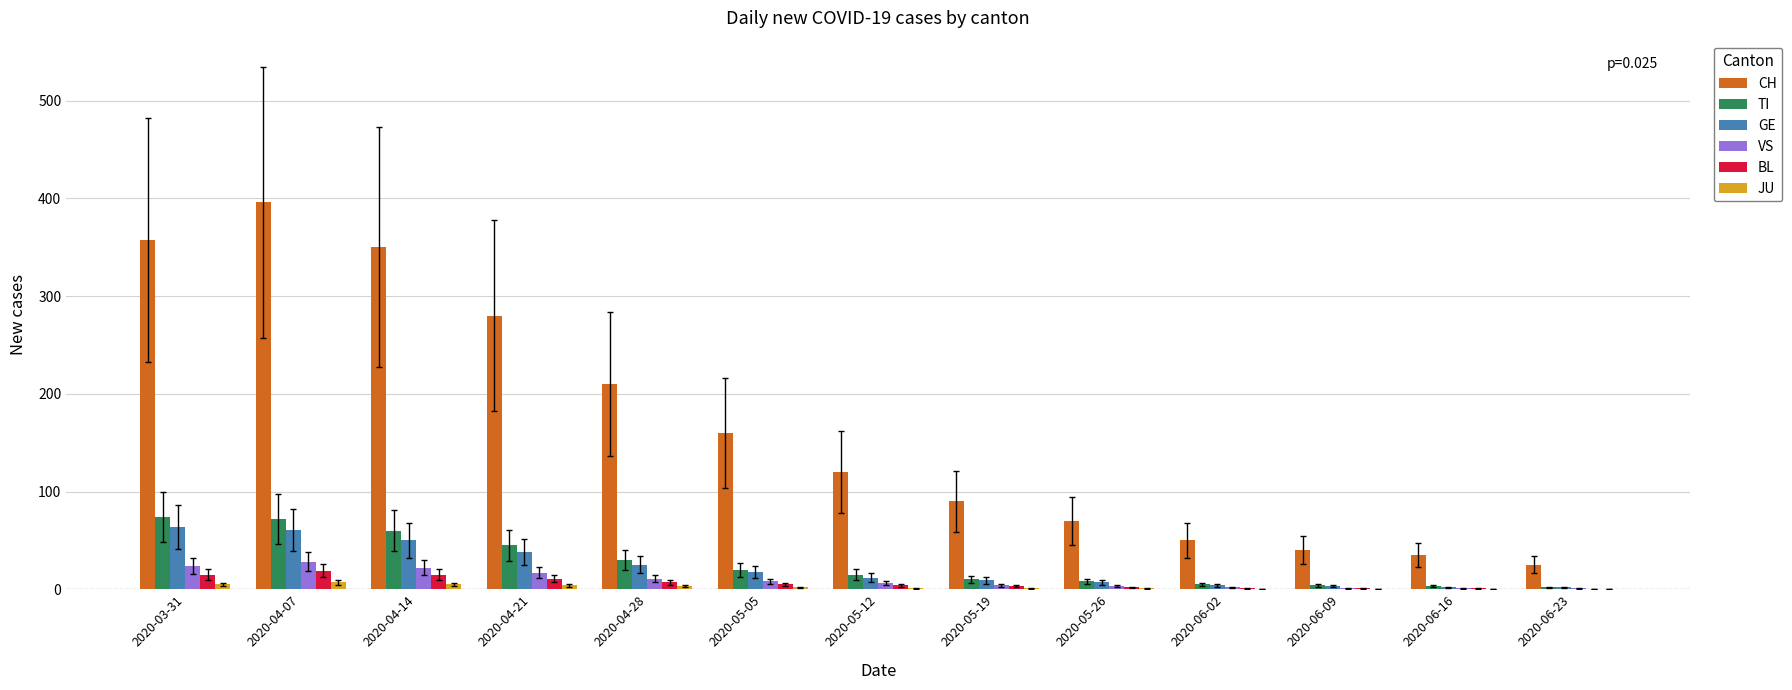

Is the value of TI at 2020-05-19 greater than the value of CH at 2020-05-26?

No